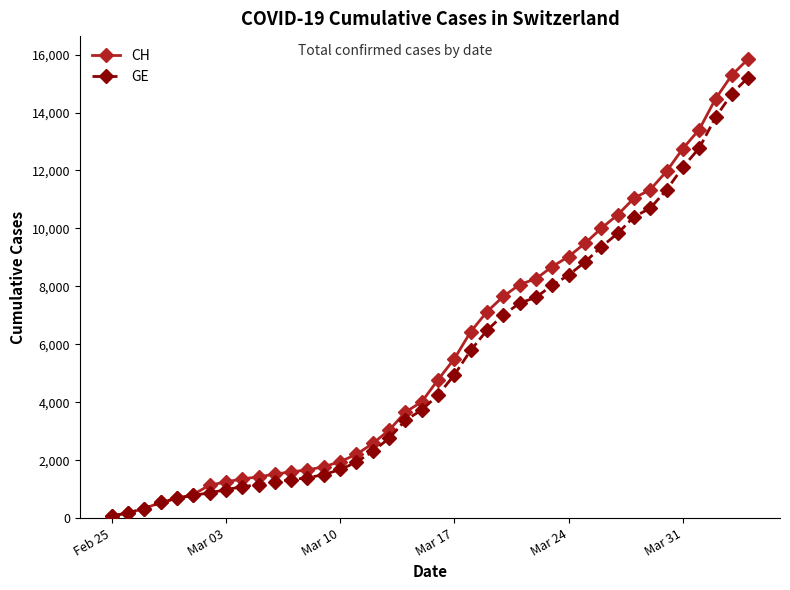

How many series are shown in this chart?

2